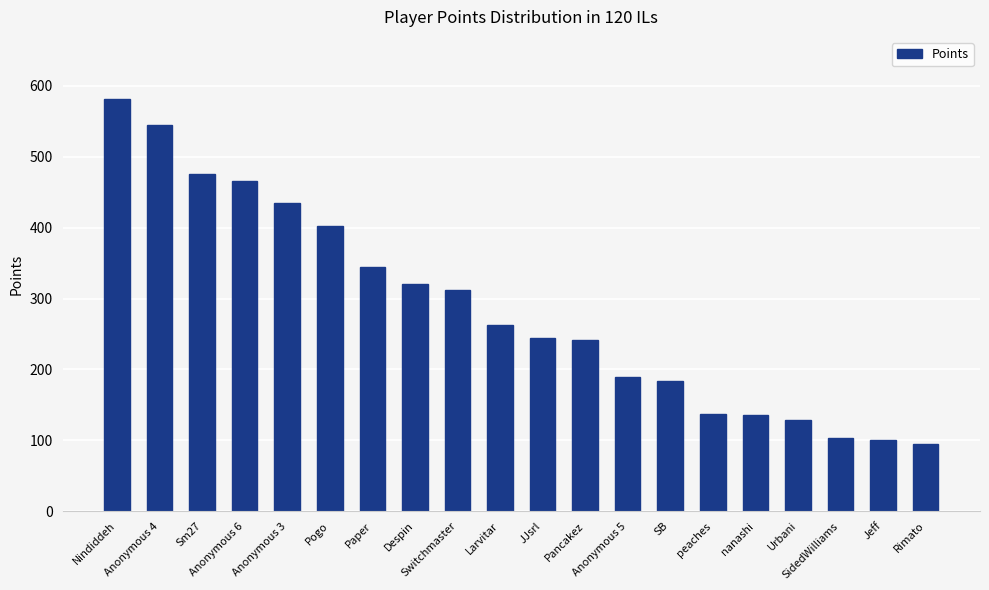

What value does the data have at Anonymous 3, to the nearest 50?

450